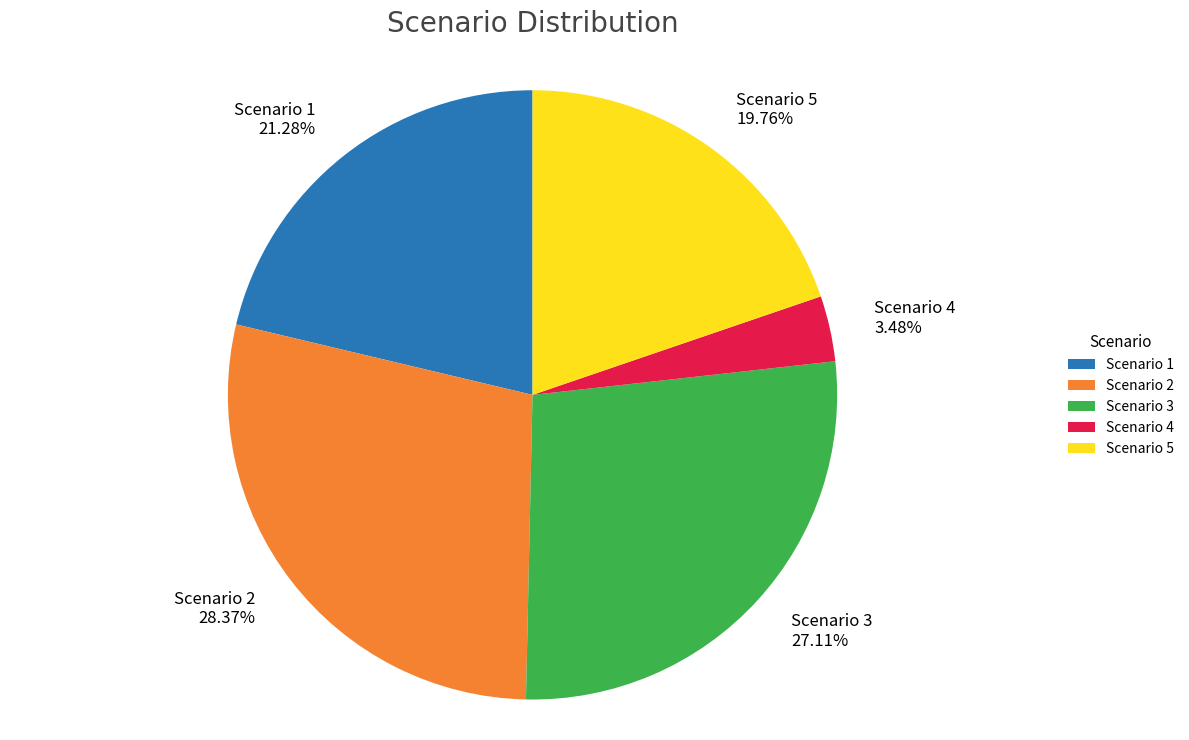

Rank the categories by value from highest to lowest.

Scenario 2, Scenario 3, Scenario 1, Scenario 5, Scenario 4